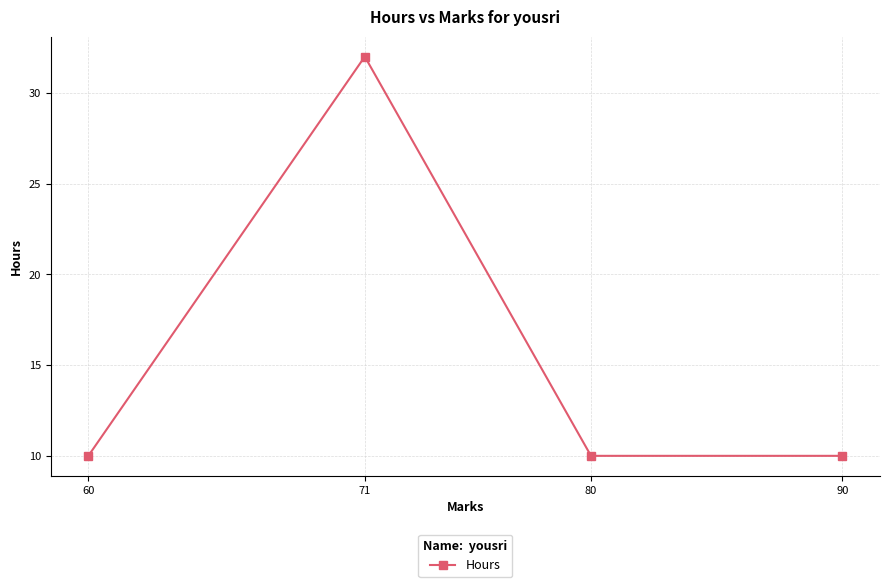

Rank the categories by value from lowest to highest.

90, 80, 60, 71